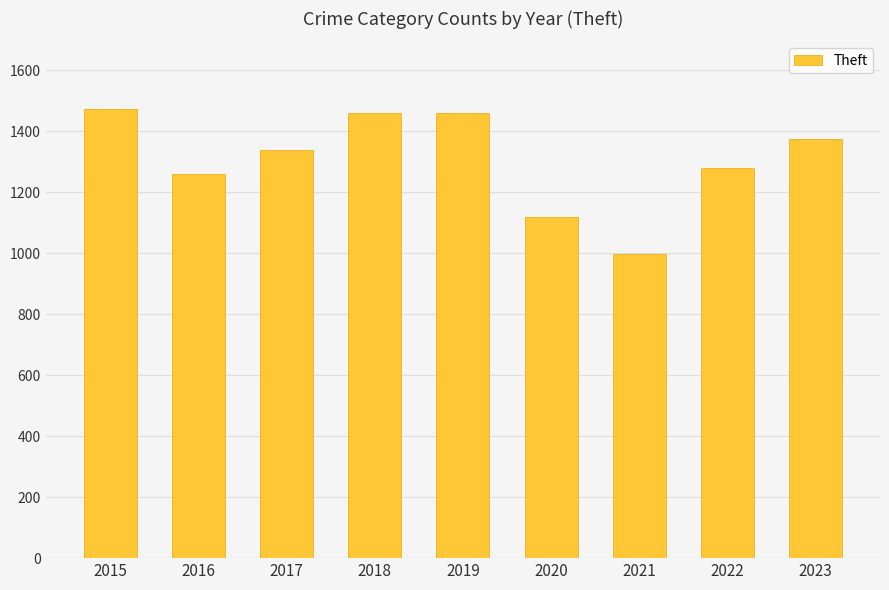

The chart shows a value of 1760 at 2017. True or false?

False